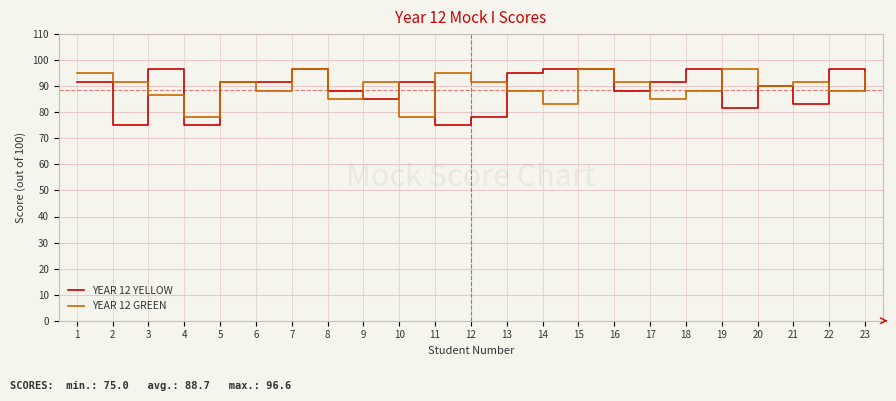

Does the chart display data point markers on the line(s)?

No